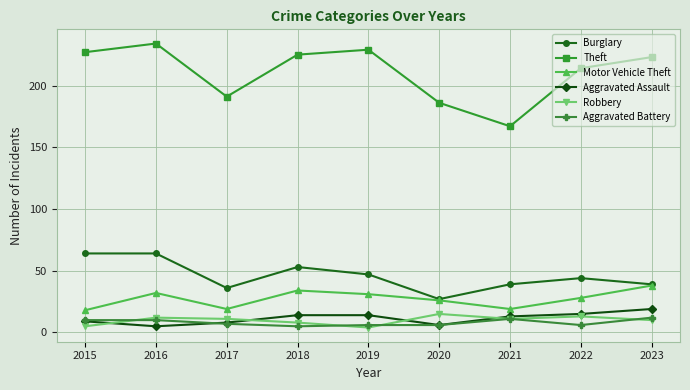

What is the sum of the Robbery values at 2016 and 2020?

27